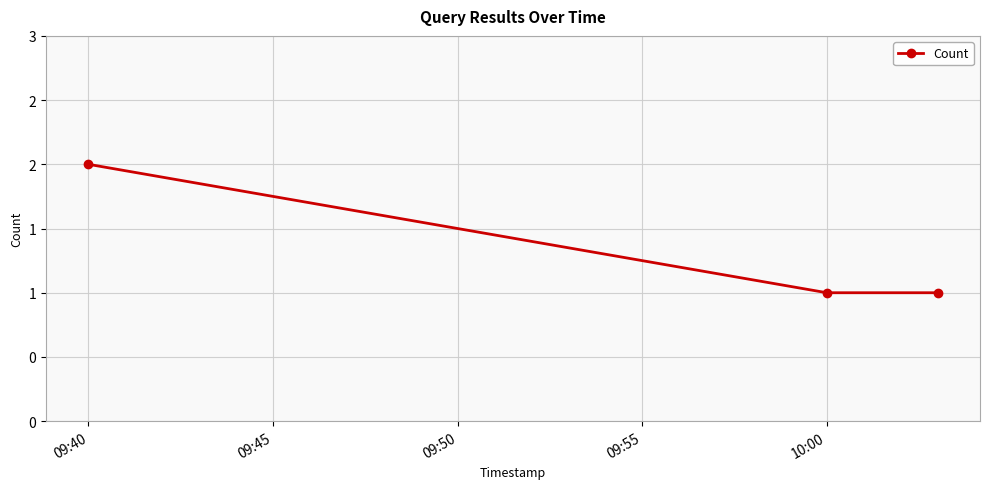

What is the average value?

1